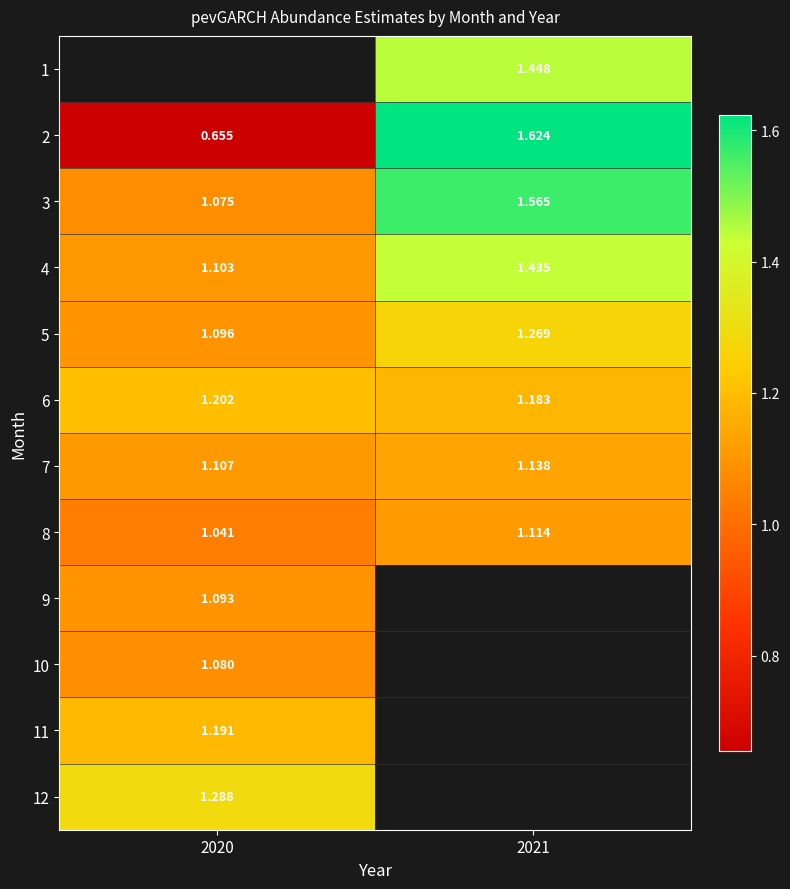

Is the value of 7 at 2021 greater than the value of 6 at 2020?

No